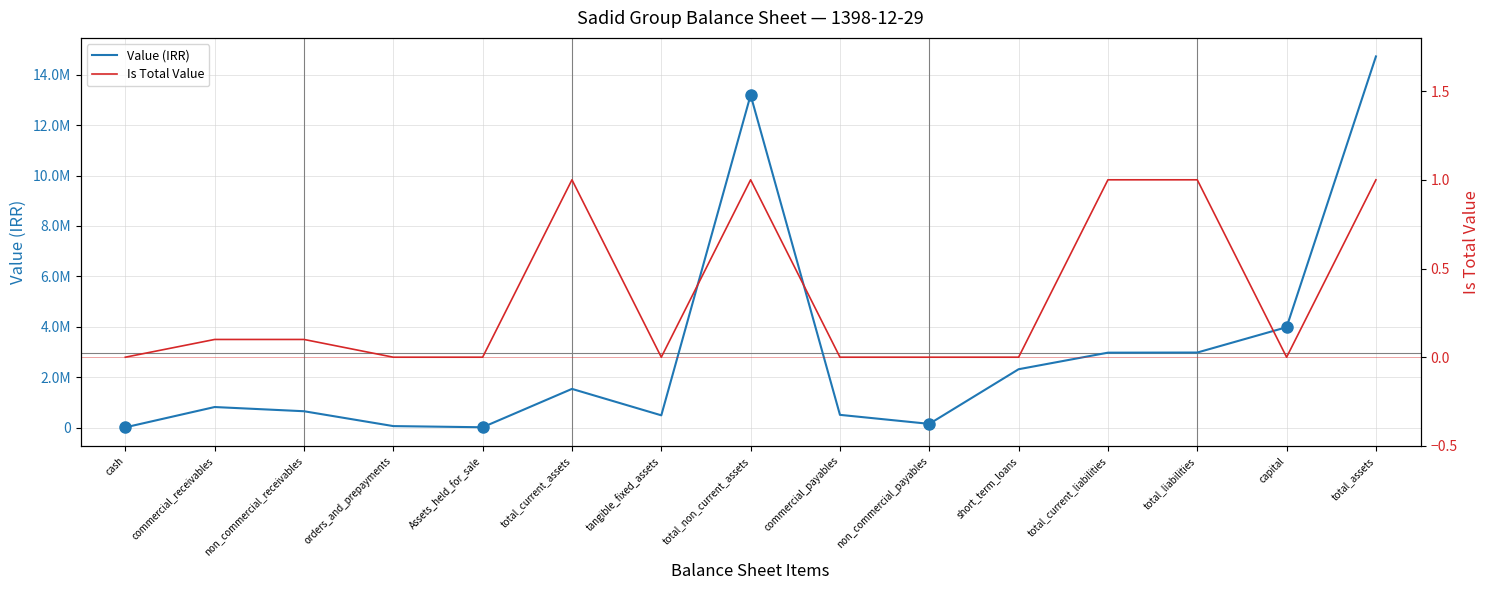

Reading left to right, transcribe all the data shown in this chart.

Value (IRR): 6655.0	813087.0	646179.0	56398.0	10305.0	1532624.0	483725.0	13192913.0	502589.0	145108.0	2313284.0	2970138.0	2975629.0	3980884.0	14725537.0
Is Total Value: 0.0	0.1	0.1	0.0	0.0	1.0	0.0	1.0	0.0	0.0	0.0	1.0	1.0	0.0	1.0